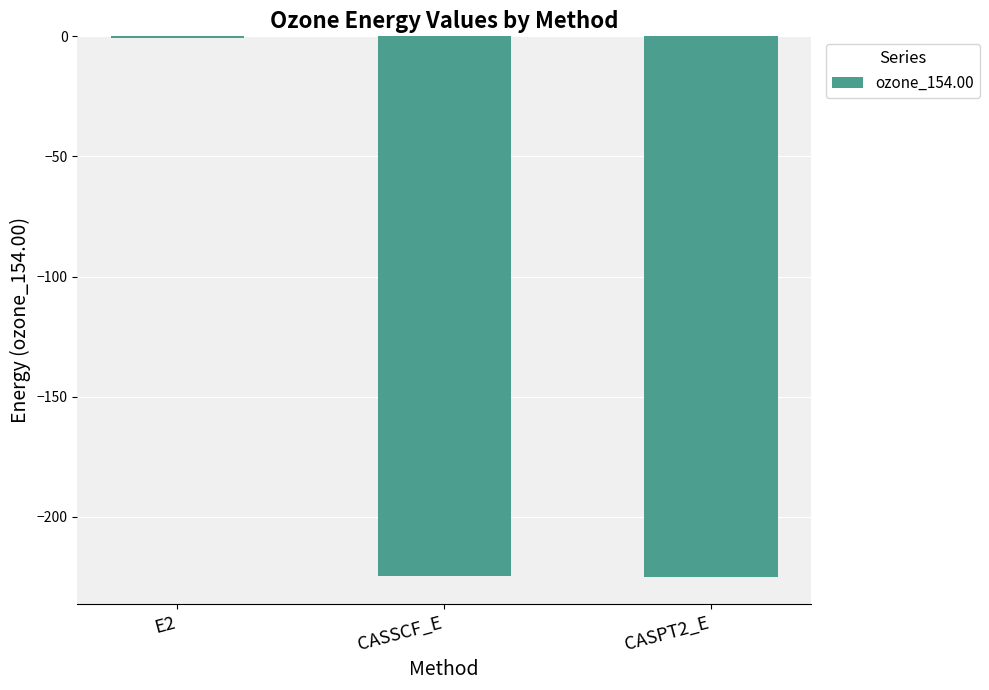

At which category does the chart reach its peak across all series?

E2